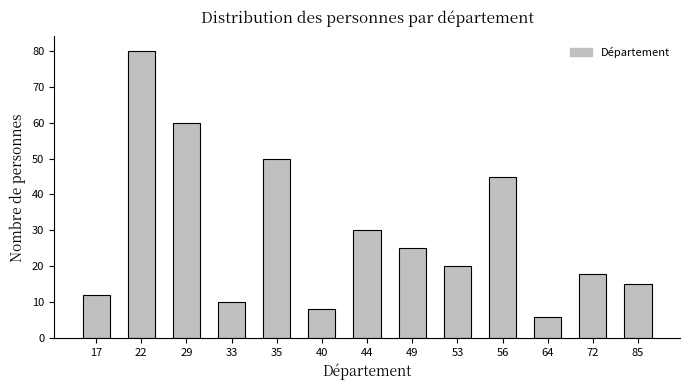

Reading left to right, transcribe all the data shown in this chart.

12	80	60	10	50	8	30	25	20	45	6	18	15